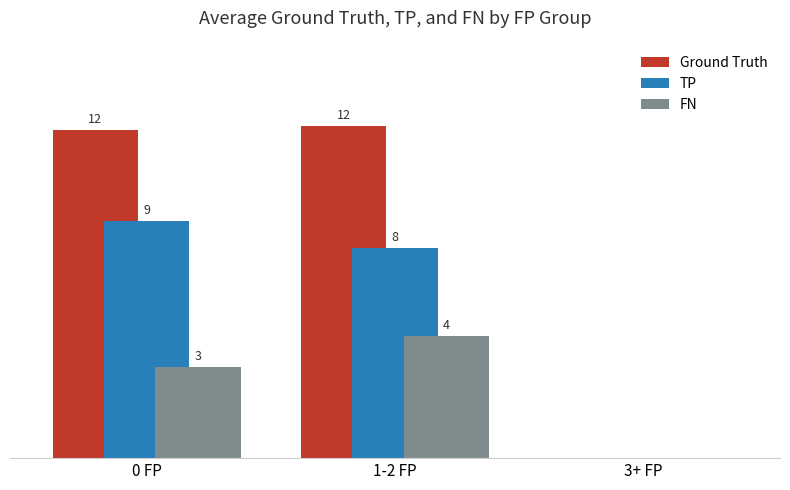

List the series in order of their overall mean, highest first.

Ground Truth, TP, FN